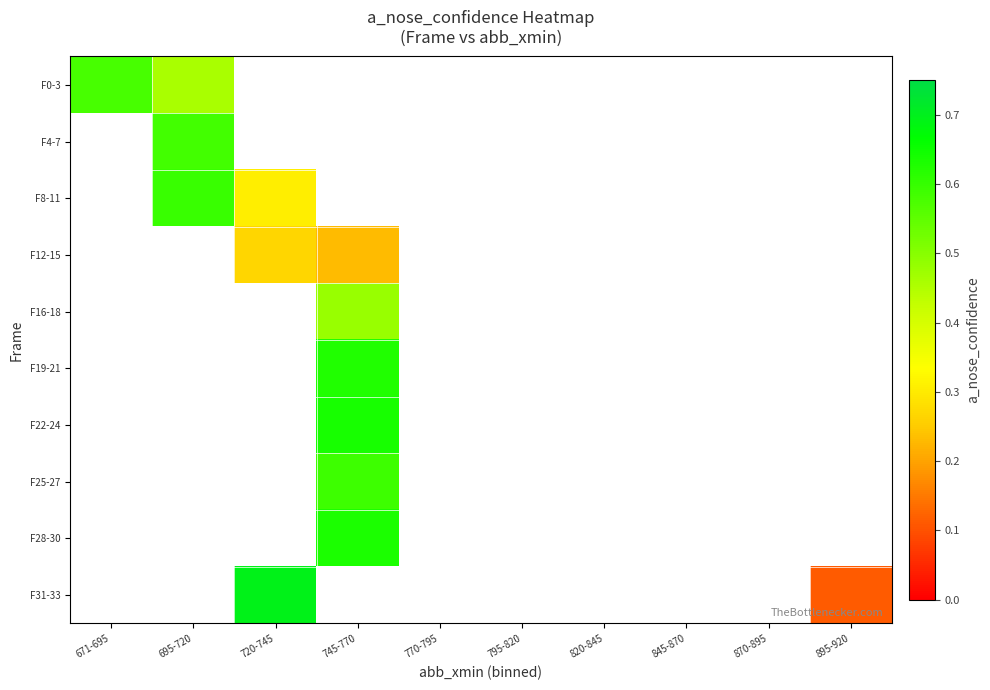

How many data points does each series have?

10